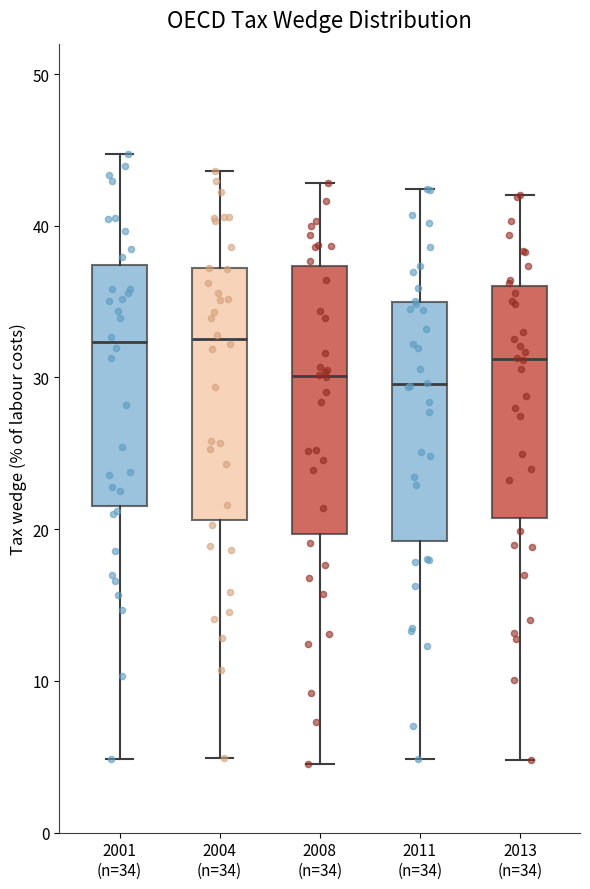

Where is the lower edge of the box for 2001 (n=34) on the y-axis? The values are not printed on the chart, so give them approximately, as read against the axis.

22